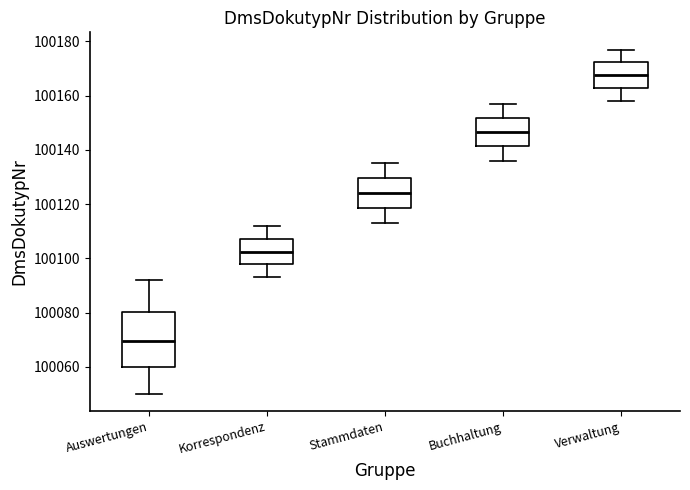

Comparing the boxes themselves (not the whiskers), which one is the tallest?

Auswertungen